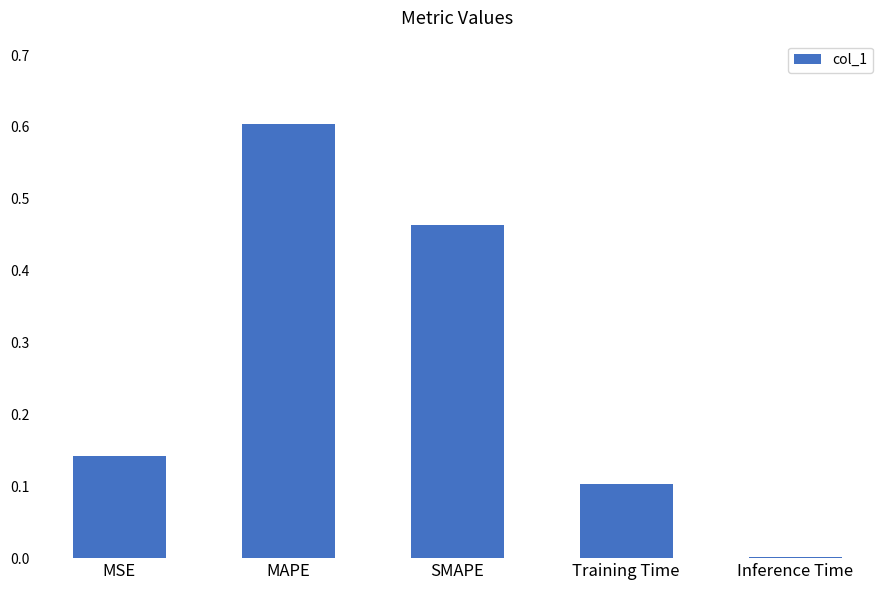

What is the greatest value displayed?

0.6